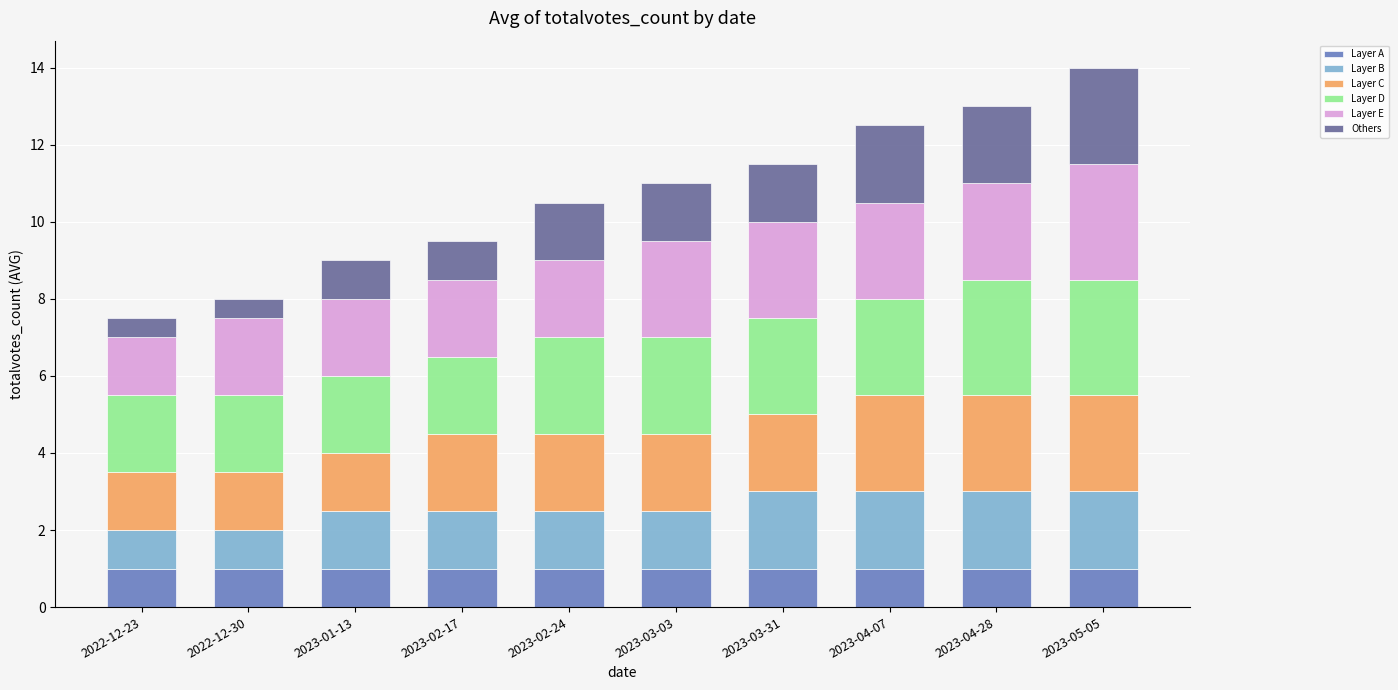

What is the total value across all series at 2023-01-13?

9.0